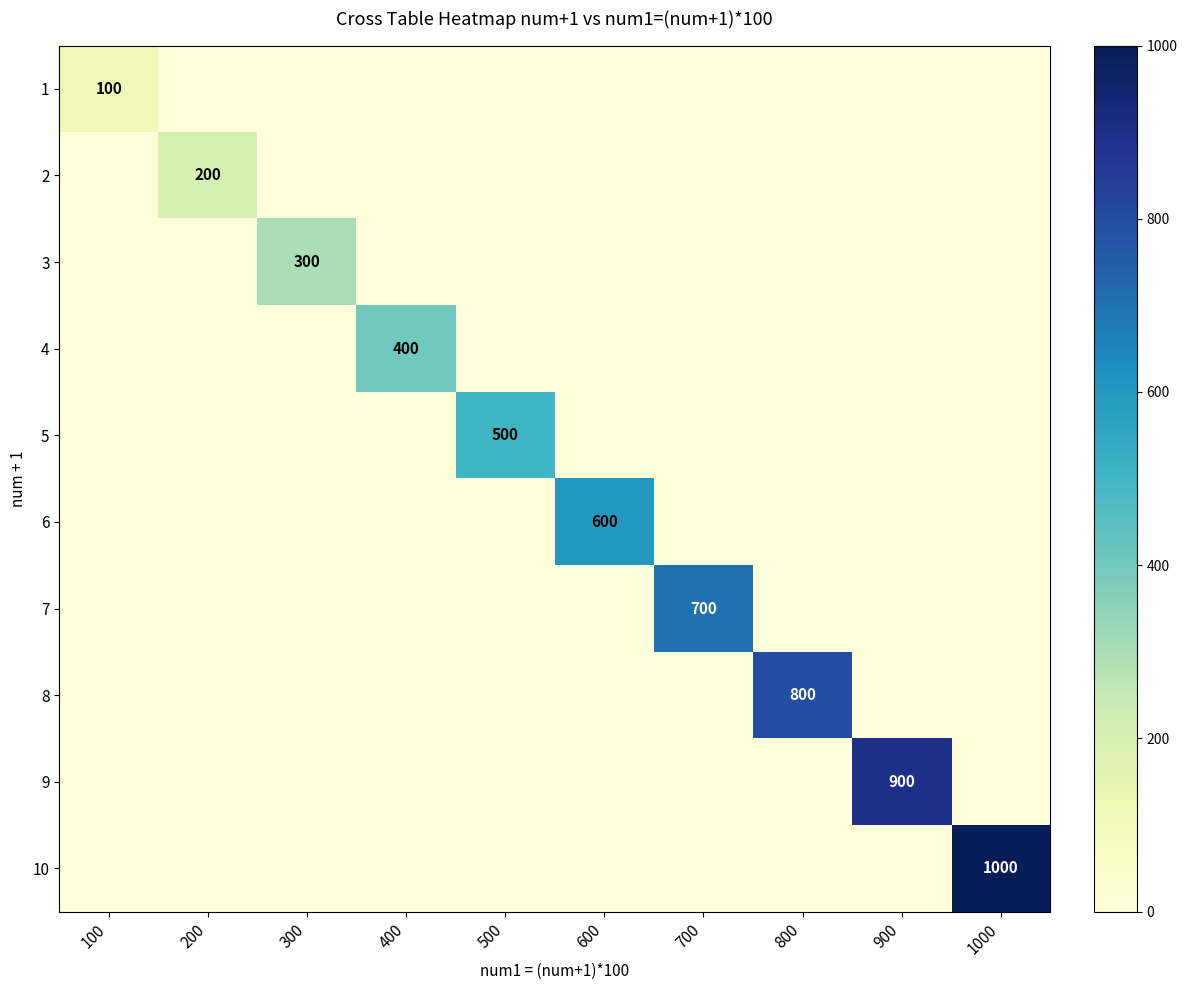

Is the value of 6 at 400 greater than the value of 3 at 900?

No